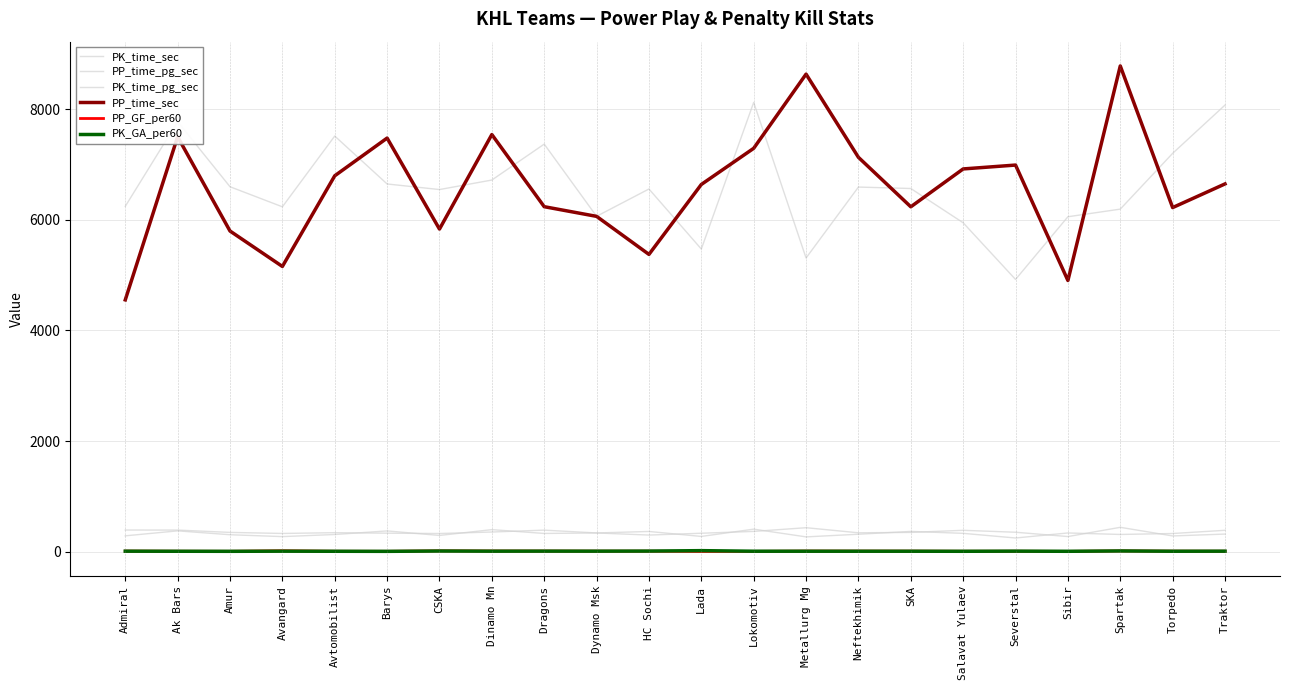

Does the chart display data point markers on the line(s)?

No